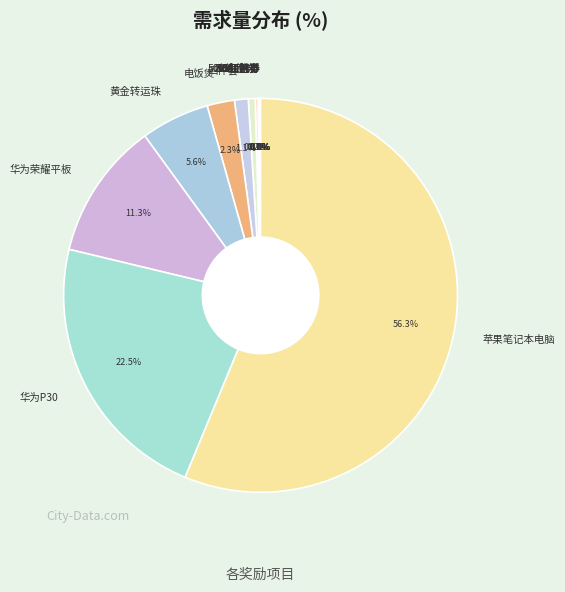

Which category accounts for the majority?

苹果笔记本电脑